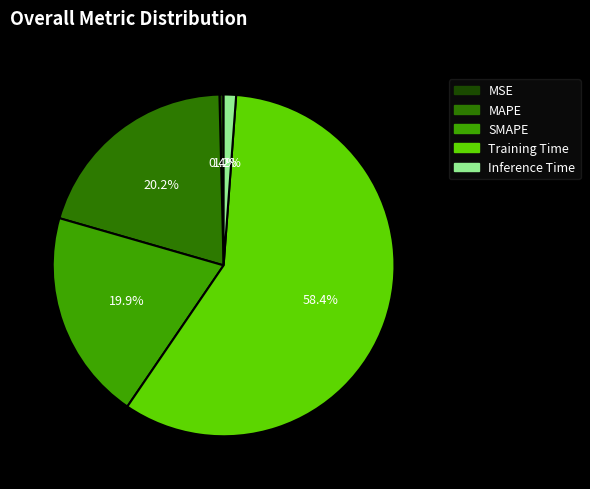

What is the smallest slice in the pie chart?

MSE